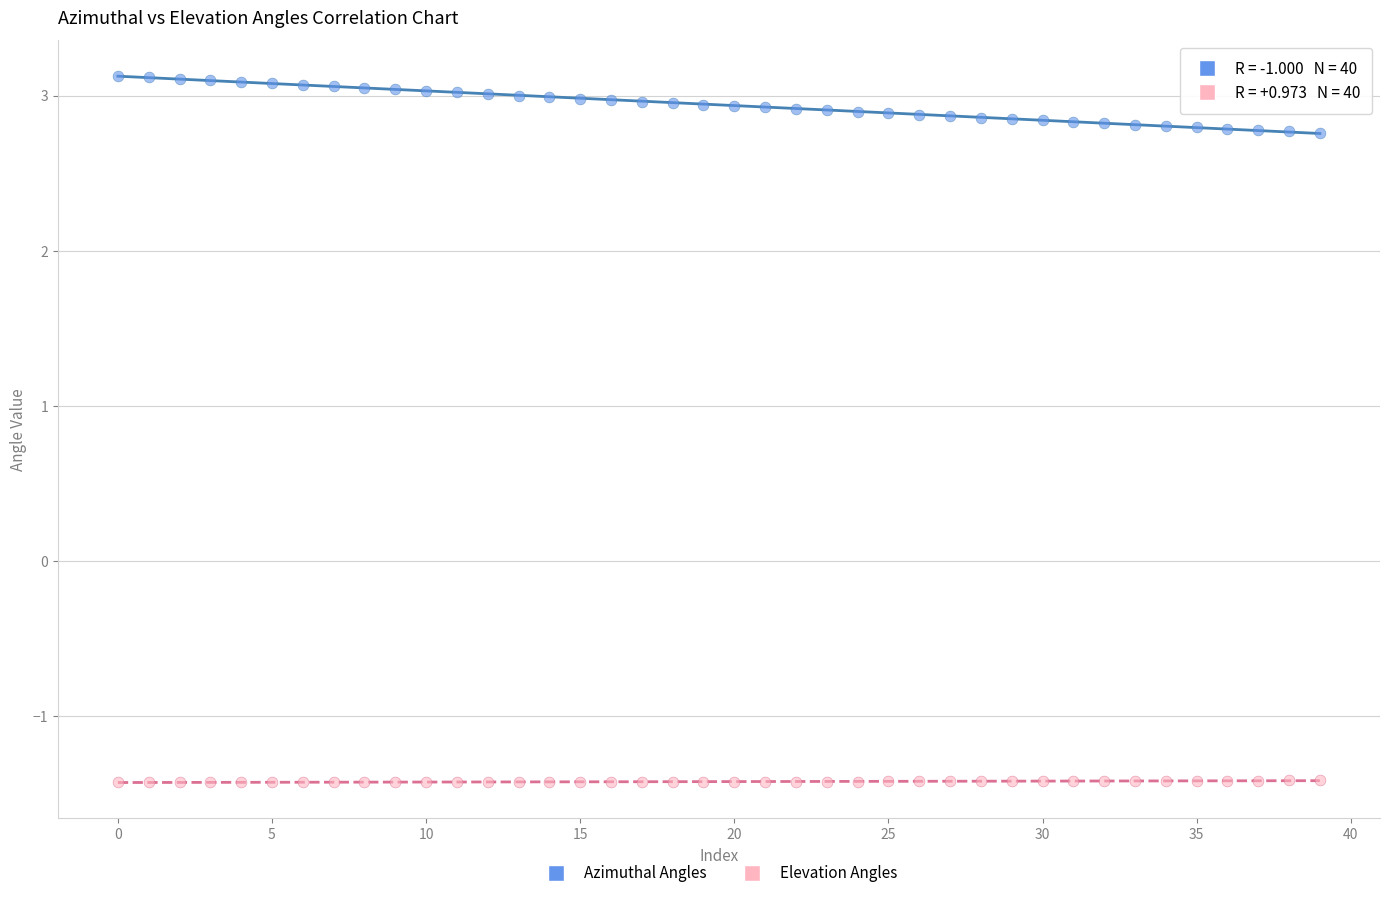

Which series contains the lowest Y value?

Elevation Angles